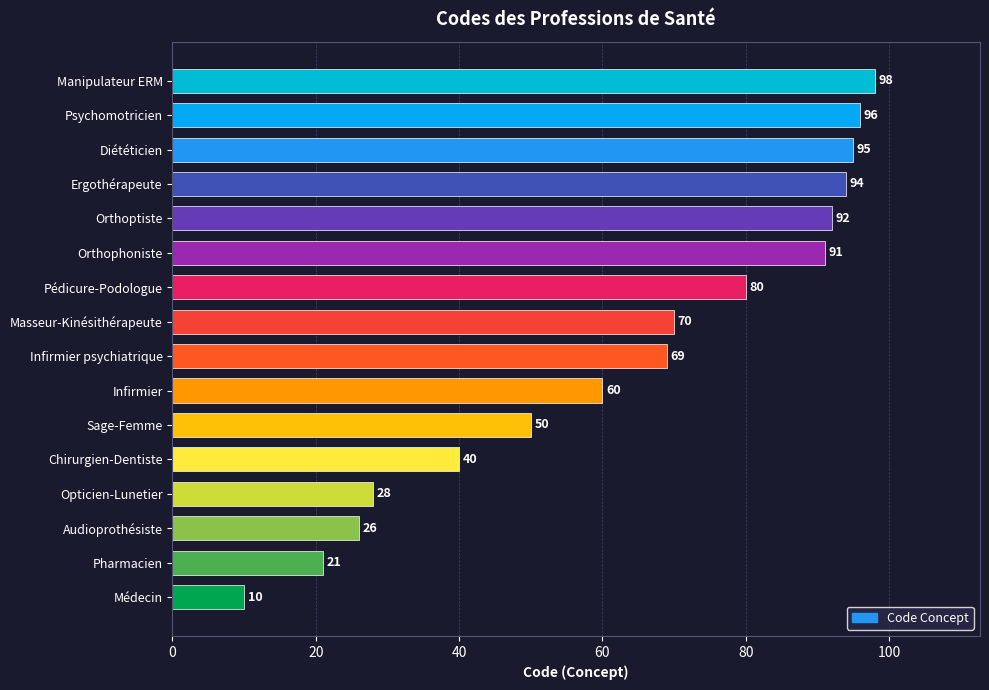

List the labels in order of value, smallest first.

Médecin, Pharmacien, Audioprothésiste, Opticien-Lunetier, Chirurgien-Dentiste, Sage-Femme, Infirmier, Infirmier psychiatrique, Masseur-Kinésithérapeute, Pédicure-Podologue, Orthophoniste, Orthoptiste, Ergothérapeute, Diététicien, Psychomotricien, Manipulateur ERM